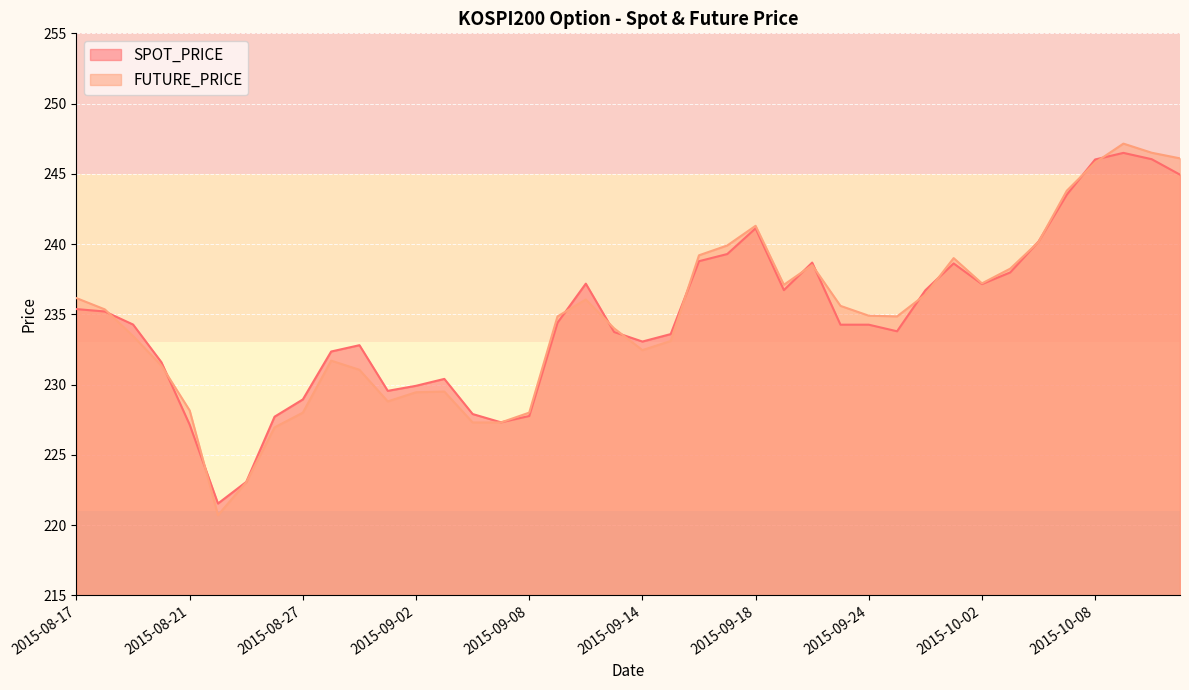

What are all the series names shown in the legend?

SPOT_PRICE, FUTURE_PRICE